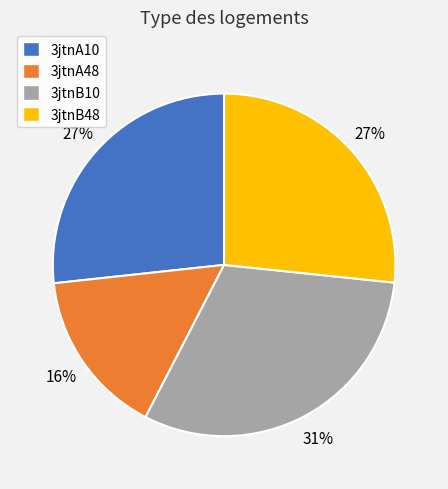

Combined, do 3jtnB10 and 3jtnB48 account for over 50%?

Yes